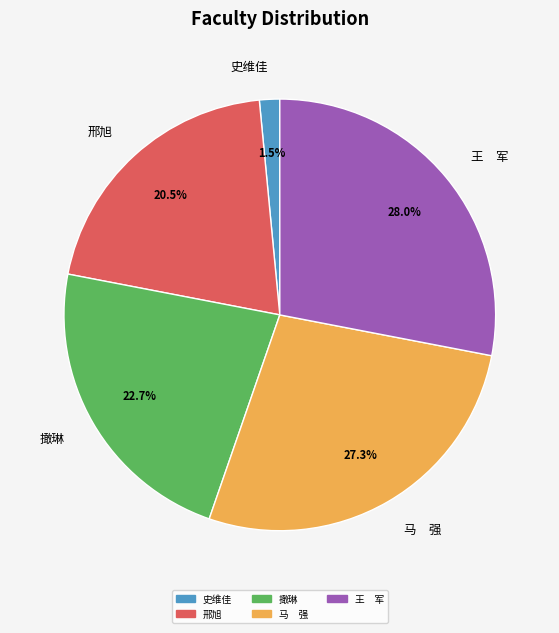

What percentage is NOT represented by 史维佳?

98.5%